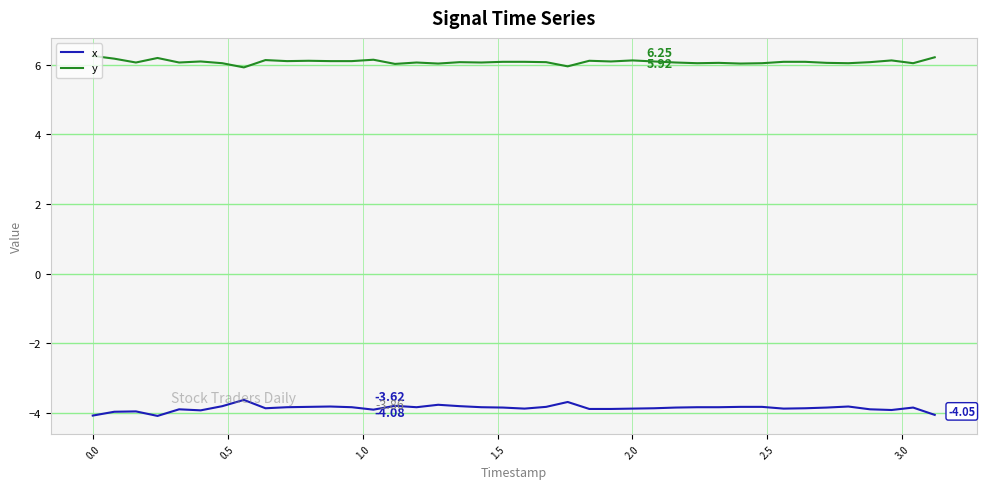

True or false: x and y cross at least once.

False